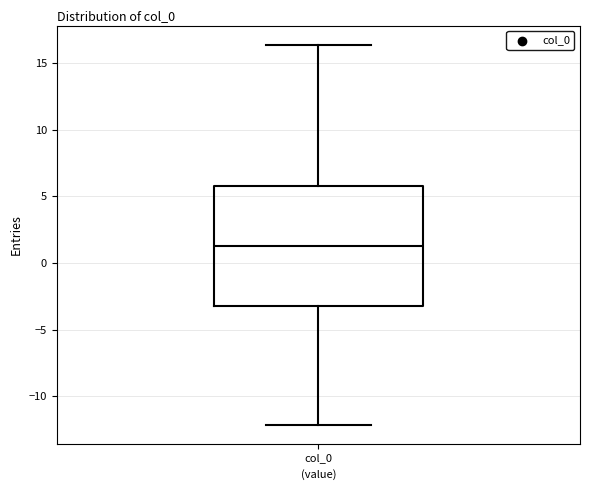

Read this box plot against the y-axis: the position of the median line, the range covered by the box, and the ends of both whiskers. The values are not printed on the chart, so give them approximately, as read against the axis.

median 1.5, box -3.5 to 6.0, whiskers -12.0 to 16.5